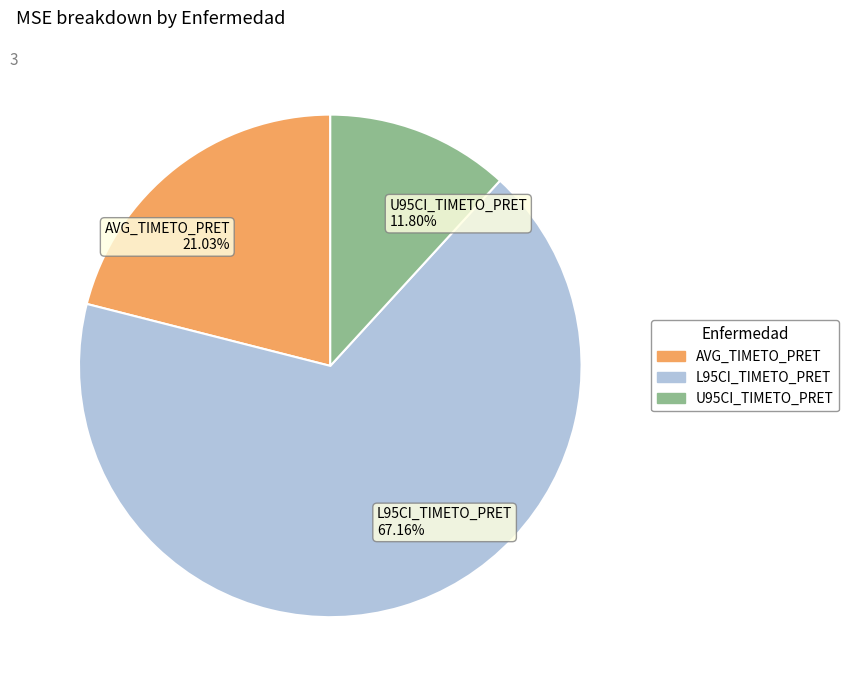

Is it true that L95CI_TIMETO_PRET is 74% of the pie?

False